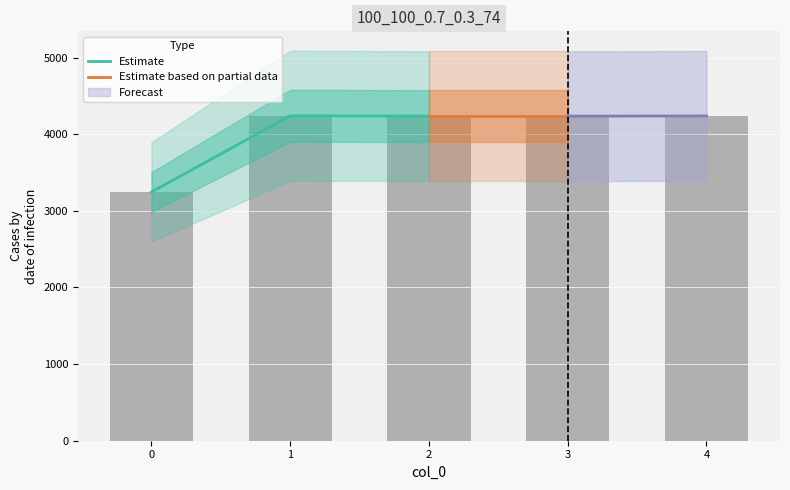

Reading right to left, list all the values displayed in this chart.

4=4238	3=4236	2=4236	1=4240	0=3246